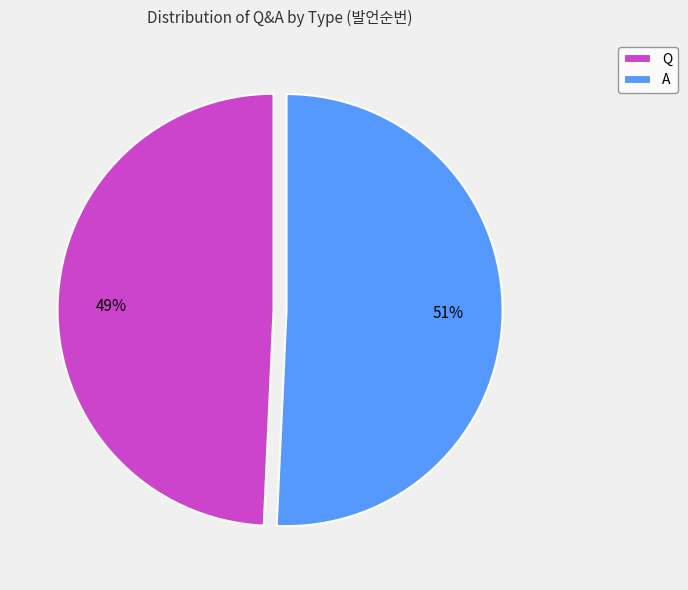

Approximately how many times larger is the value at A compared to Q?

1.0